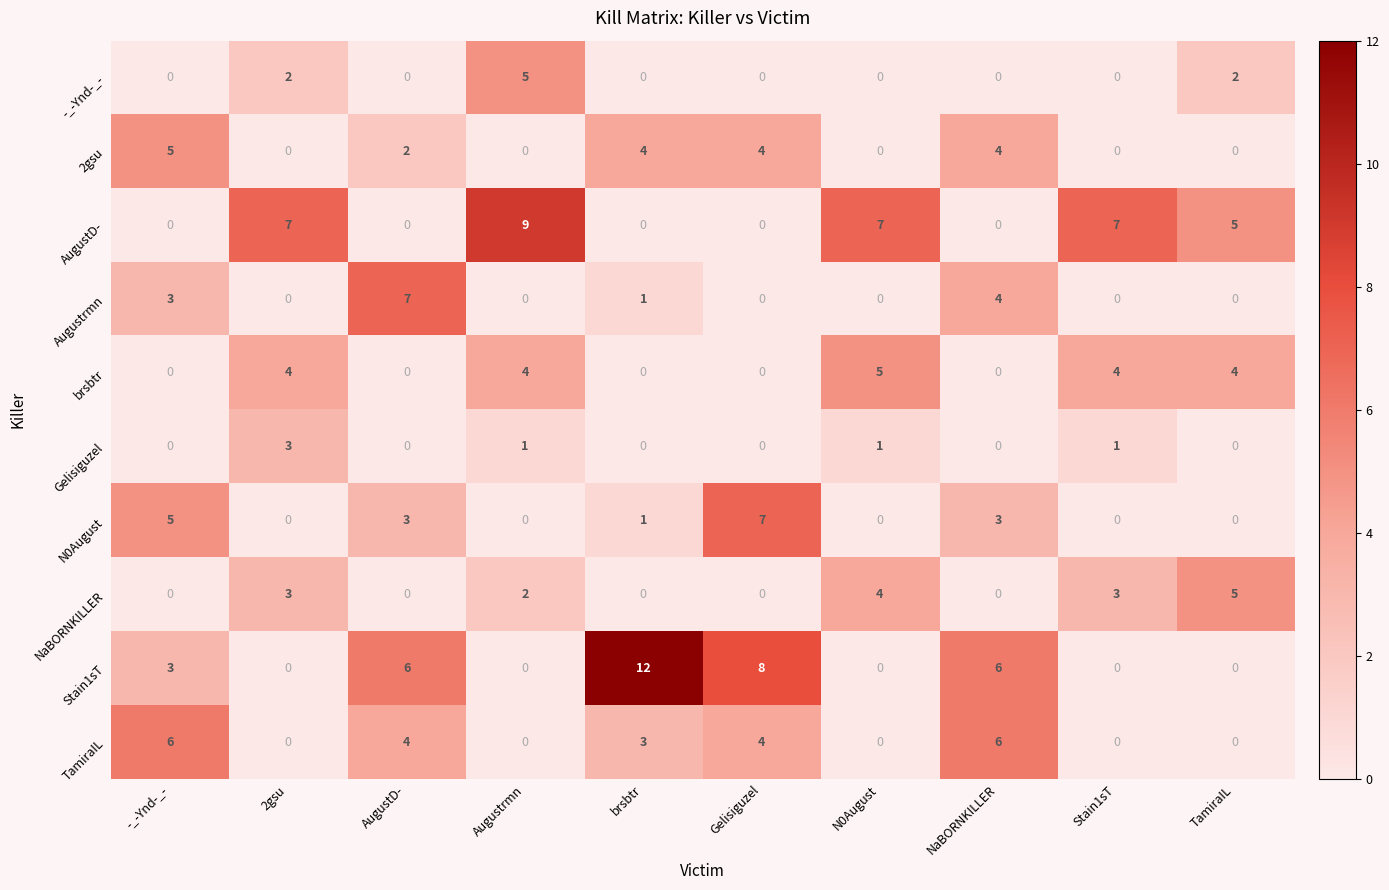

The value of -_-Ynd-_- at brsbtr is 2. True or false?

False